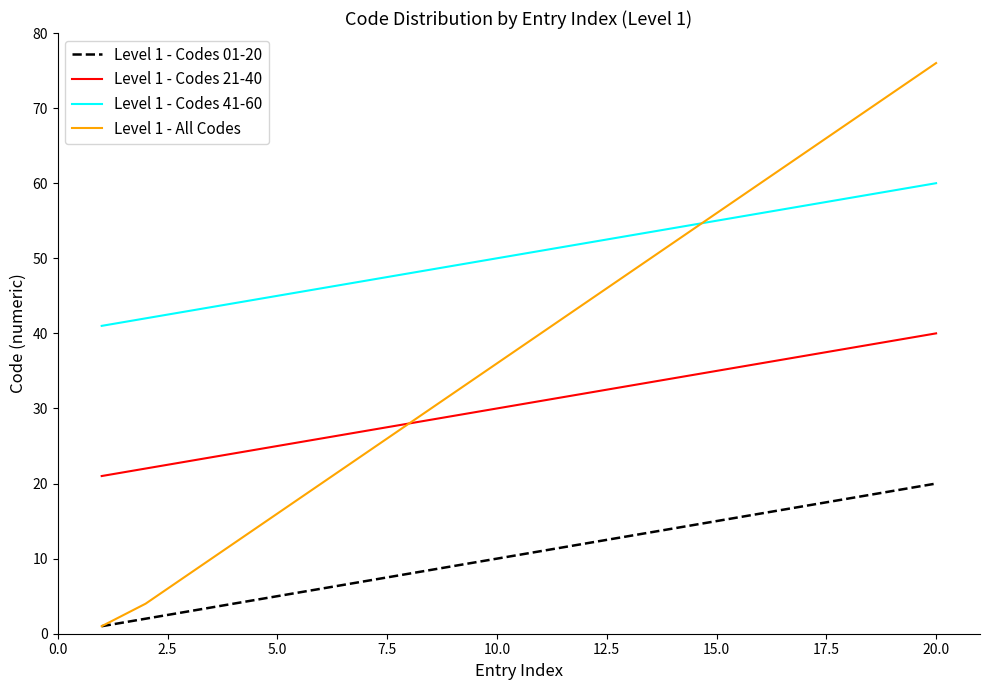

True or false: Level 1 - Codes 41-60 and Level 1 - All Codes intersect in this chart.

True